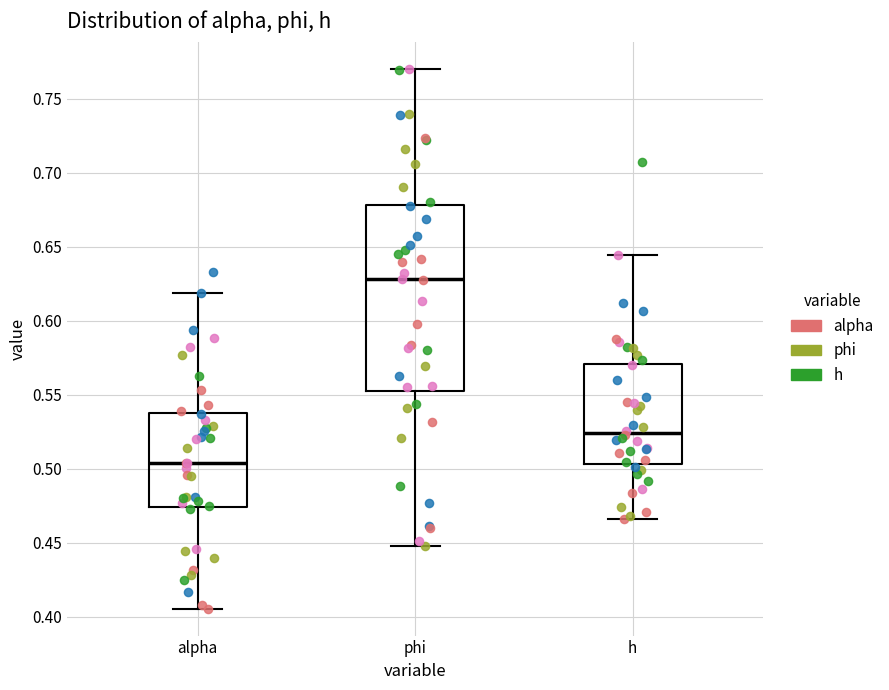

Where is the upper edge of the box for alpha on the y-axis? The values are not printed on the chart, so give them approximately, as read against the axis.

0.540